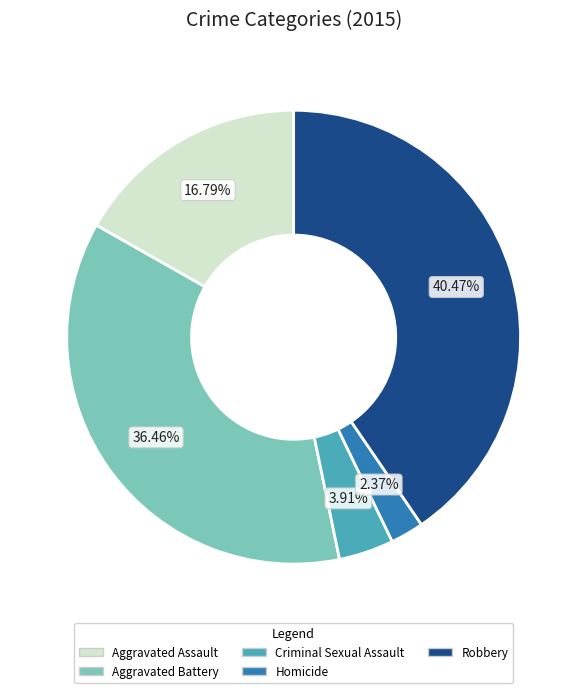

Is the sum of Robbery and Aggravated Assault greater than half?

Yes